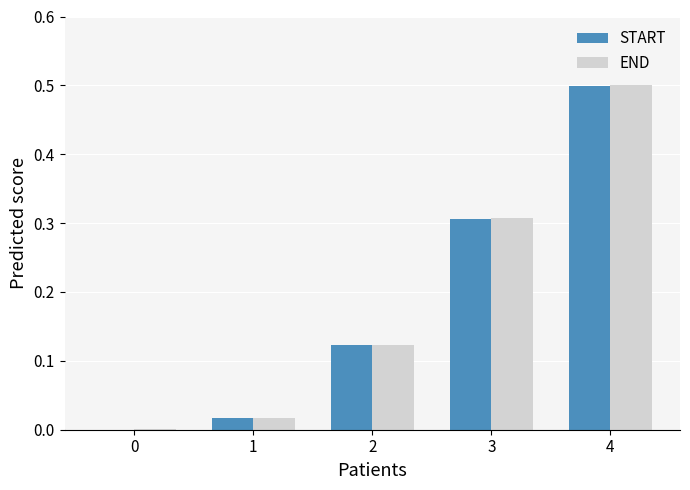

What is the sum of the START values at 4 and 0?

0.5